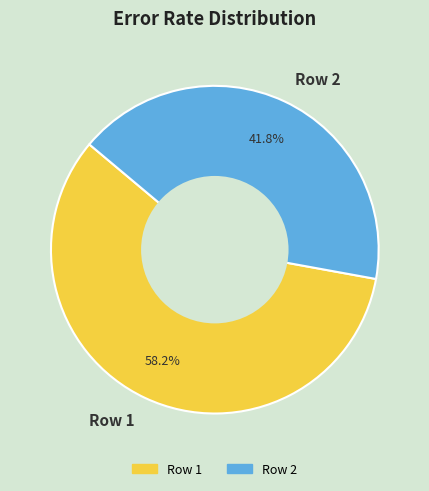

How much of the chart is everything except Row 1?

41.8%